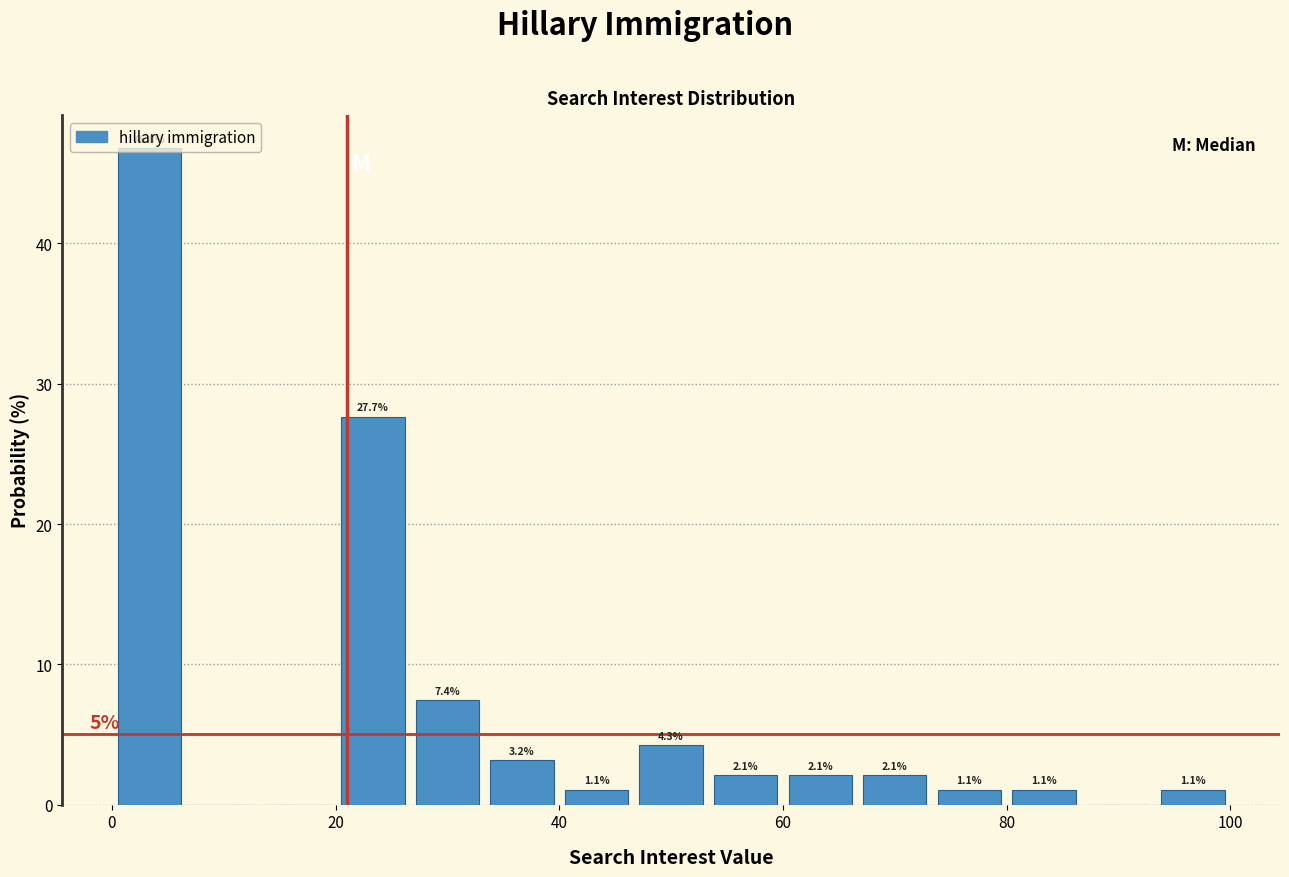

Read against the x-axis, roughly where is the centre of the tallest bar?

4